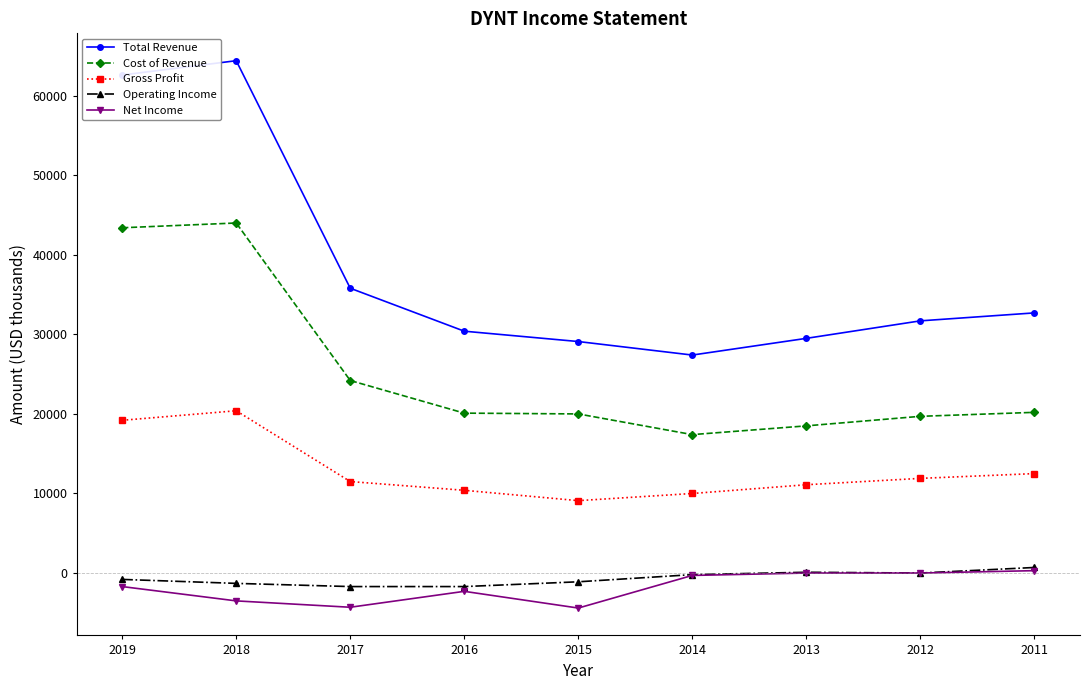

What is the sum of all Total Revenue values?

343600